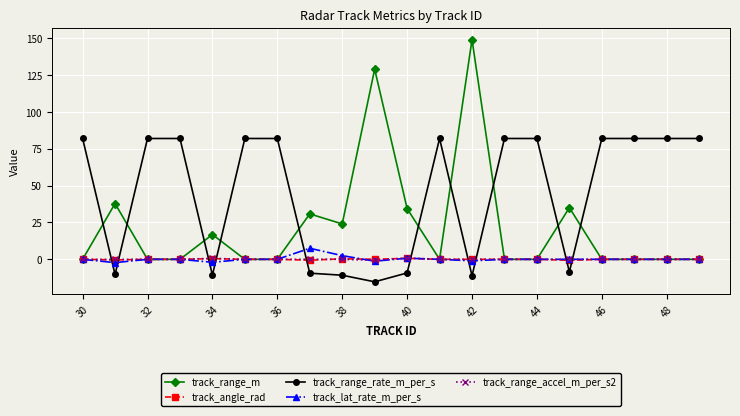

Which series has the largest total across all categories?

track_range_rate_m_per_s